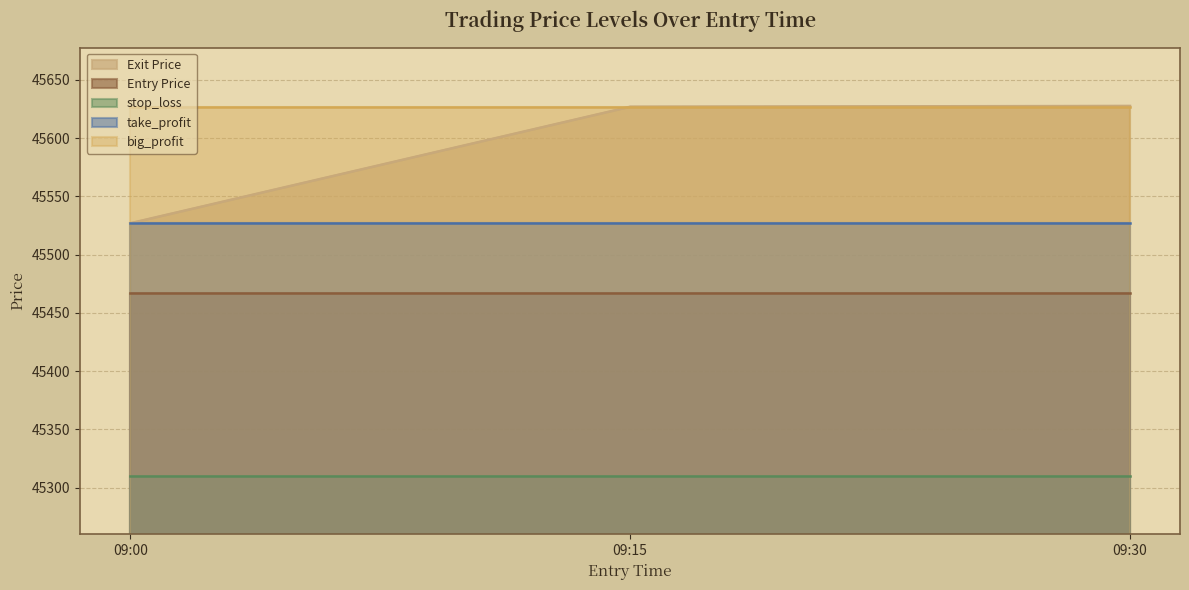

What is the difference between the highest and lowest values at 09:30?

317.7